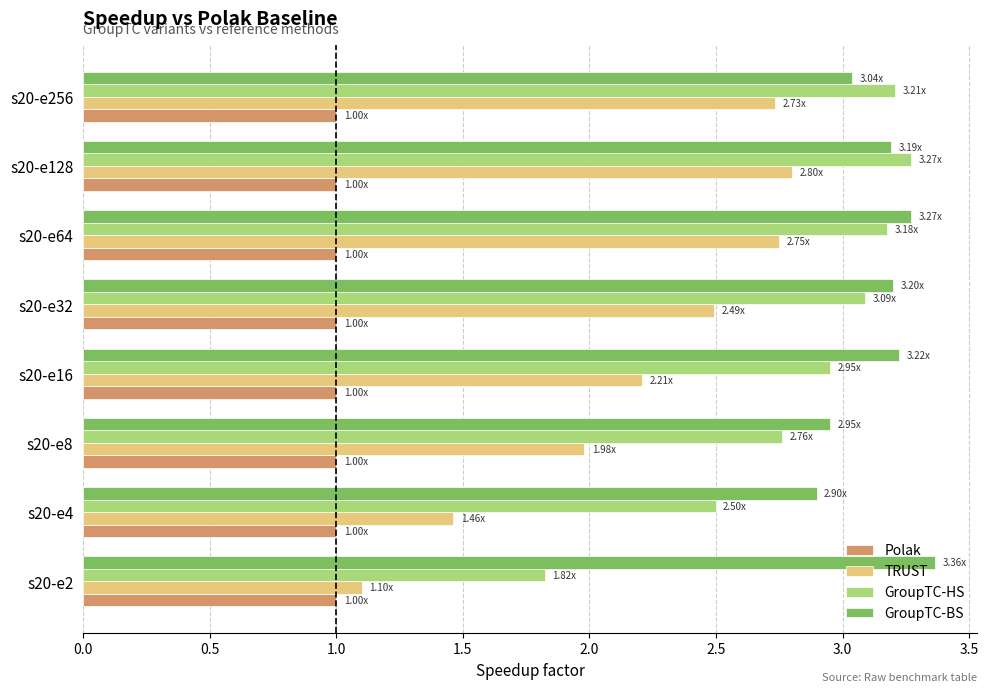

What are all the series names shown in the legend?

Polak, TRUST, GroupTC-HS, GroupTC-BS